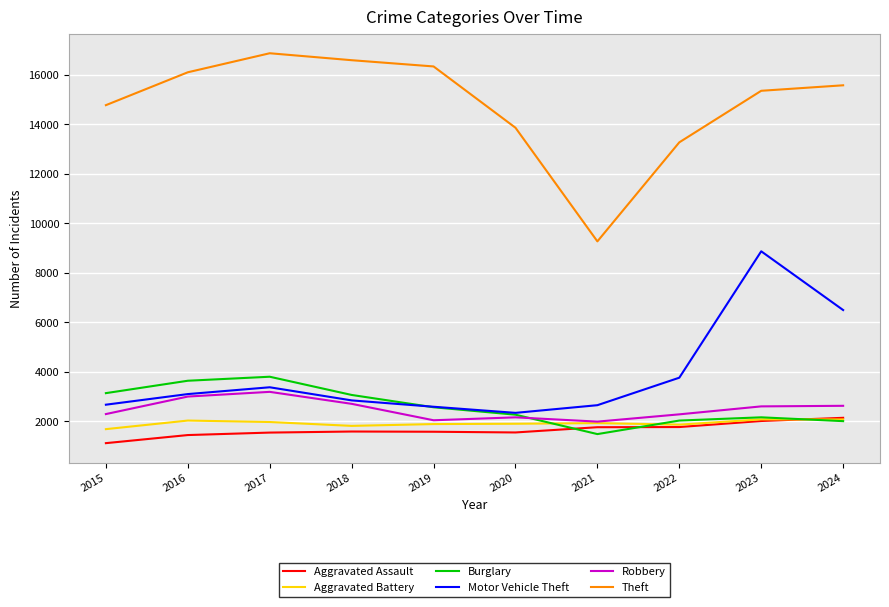

True or false: Theft and Aggravated Assault intersect in this chart.

False